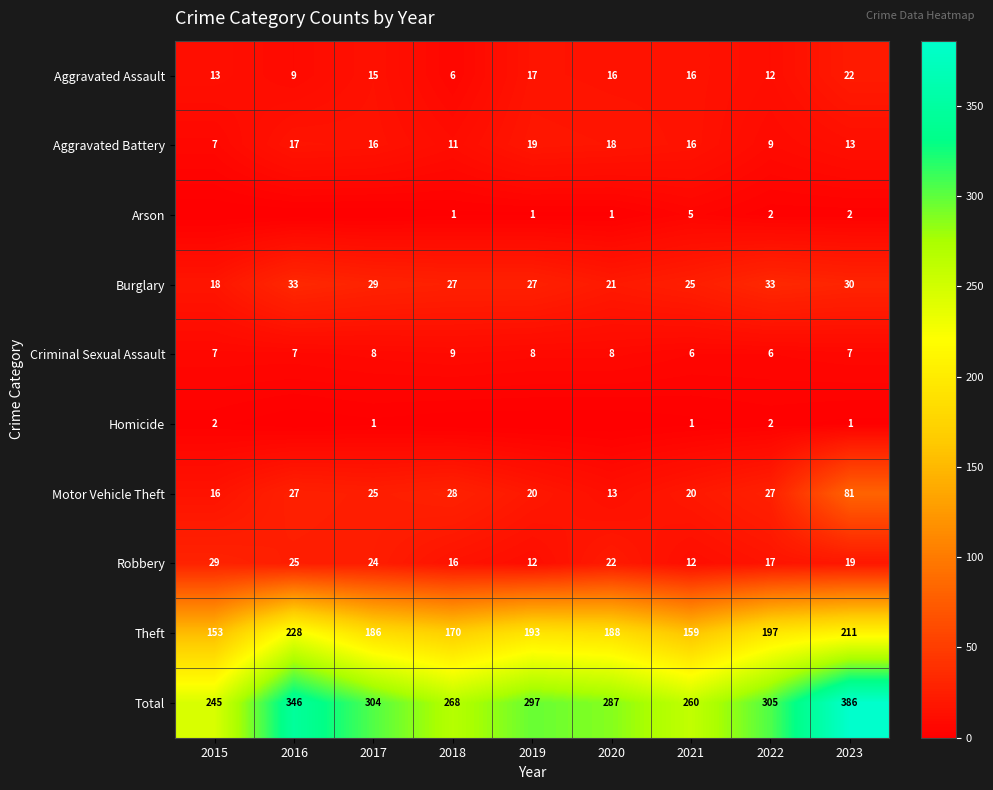

The Theft series shows 186 at 2017. True or false?

True